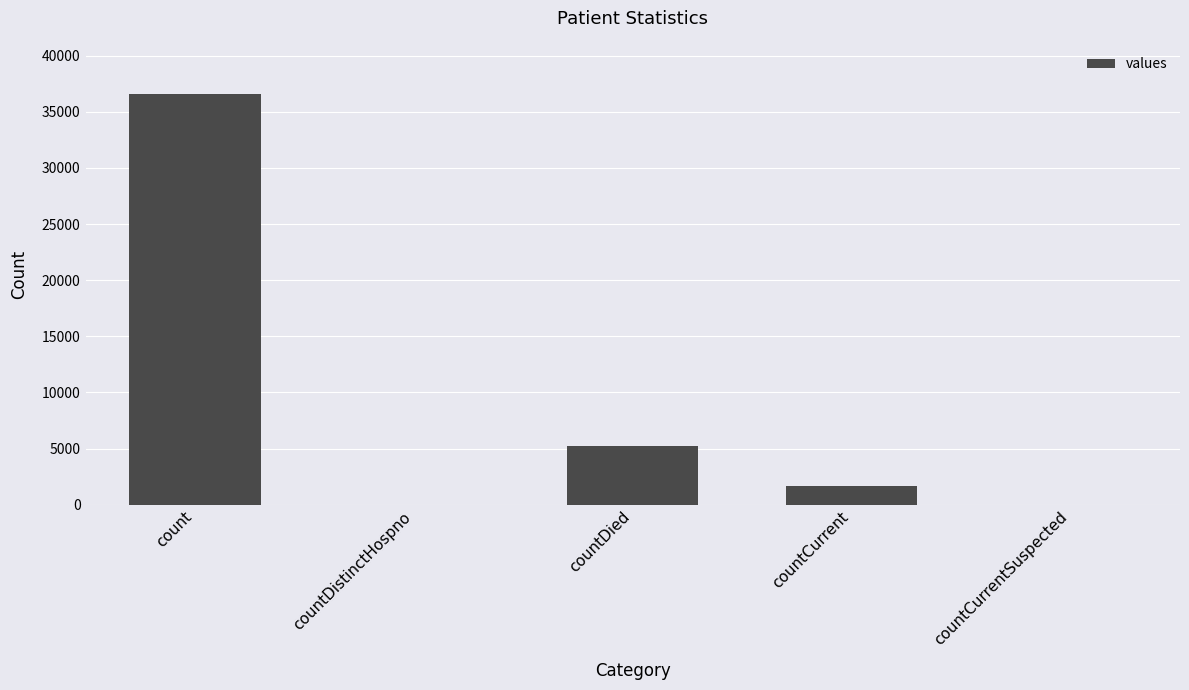

What is the approximate value at countCurrent?

1627